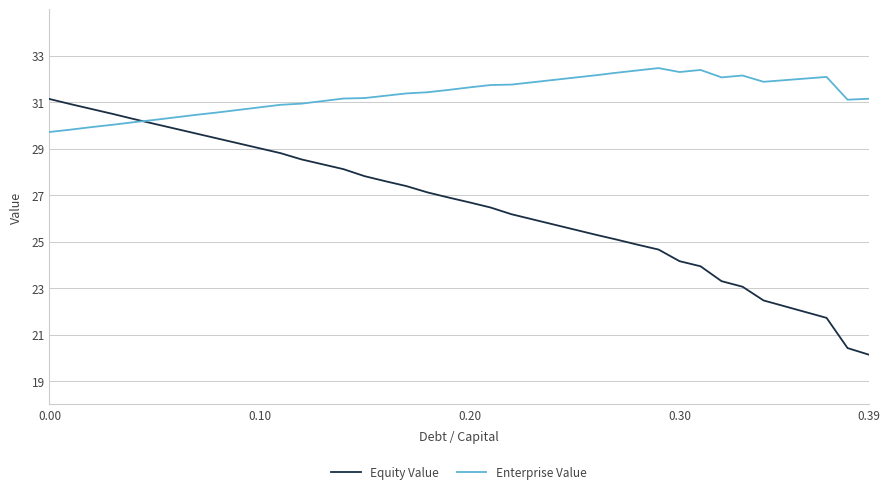

Which series has the largest total across all categories?

Enterprise Value